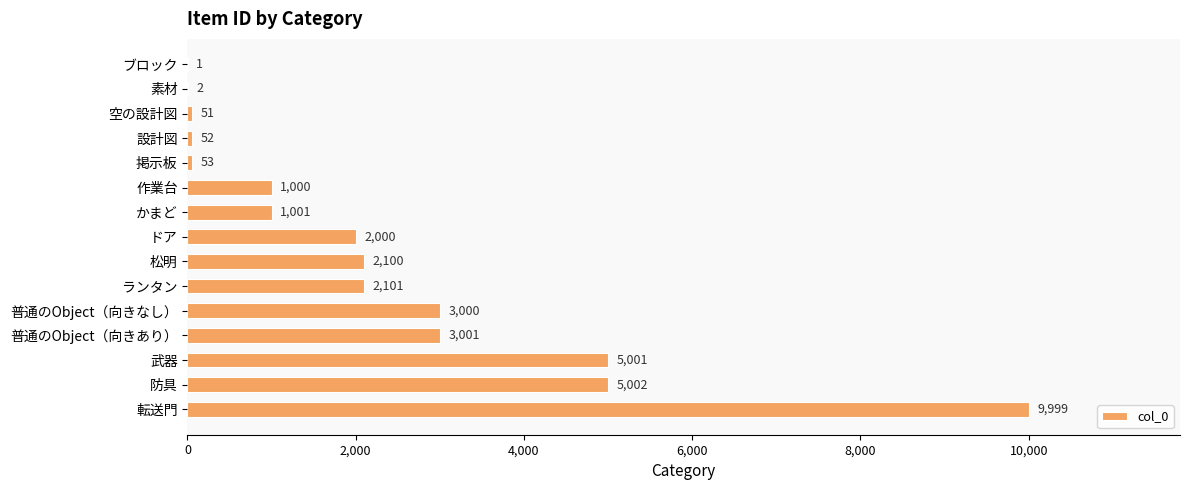

At which label is the value closest to 5000?

武器